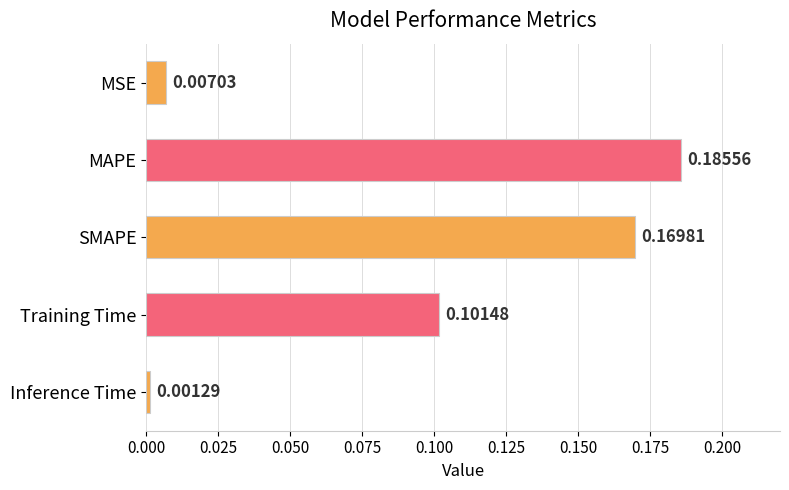

Between SMAPE and Inference Time, which is larger?

SMAPE